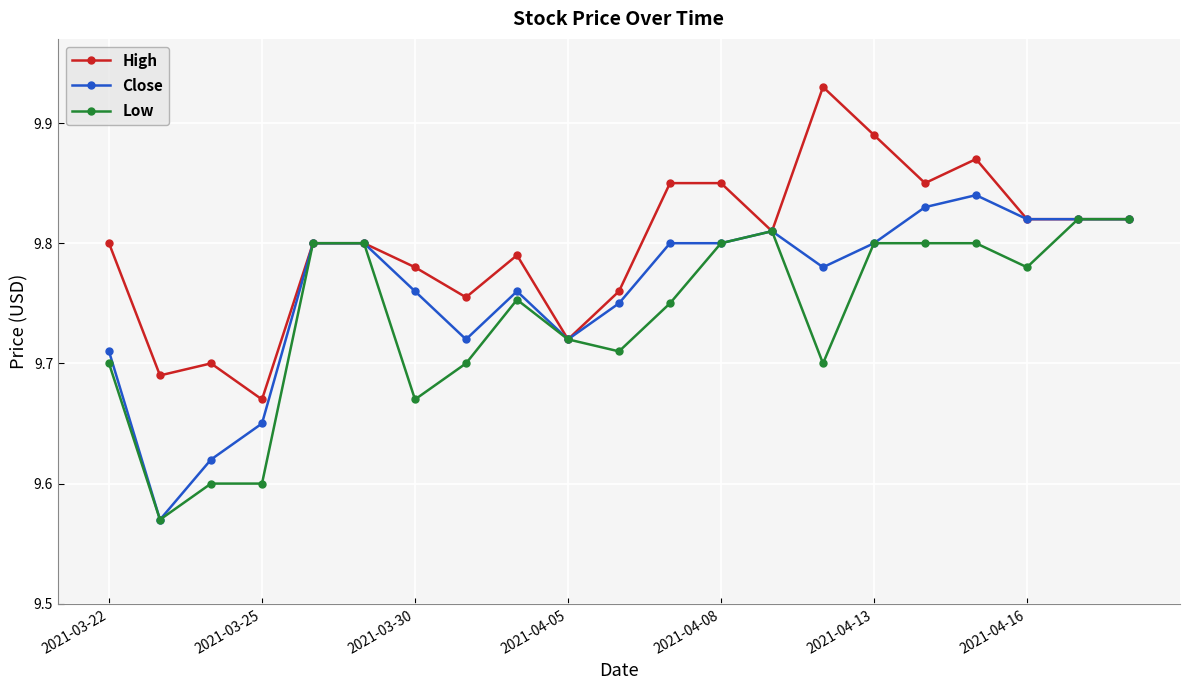

Which series has the largest total across all categories?

High